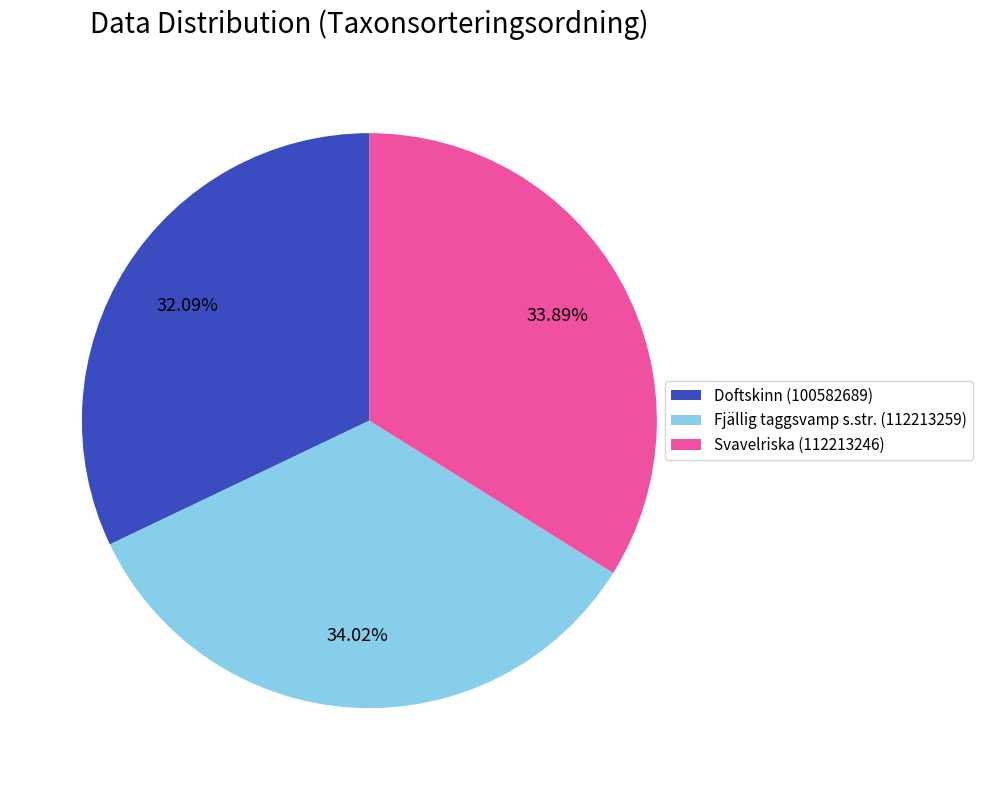

To the nearest percent, what is the difference between the largest and smallest slice percentages?

2%